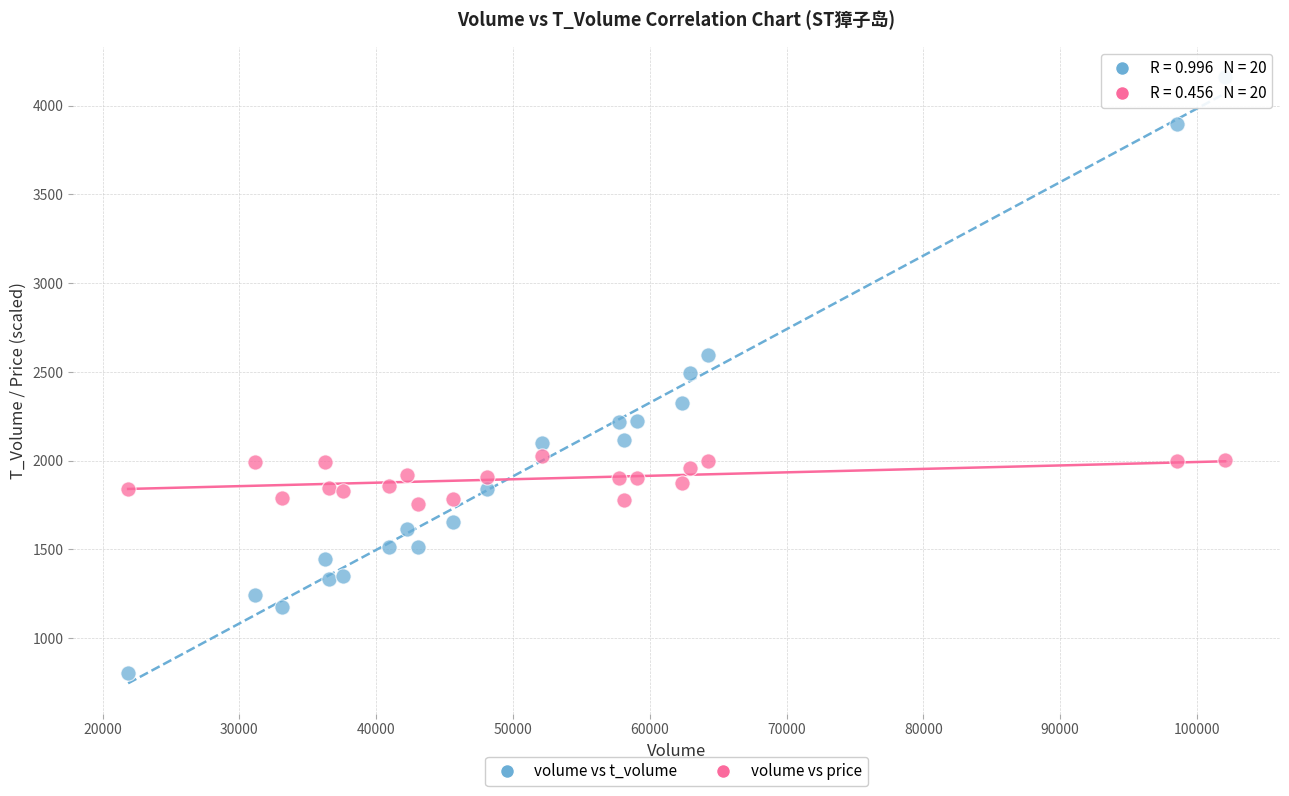

Across all data points, what is the range of Y values (max minus min)?

3362